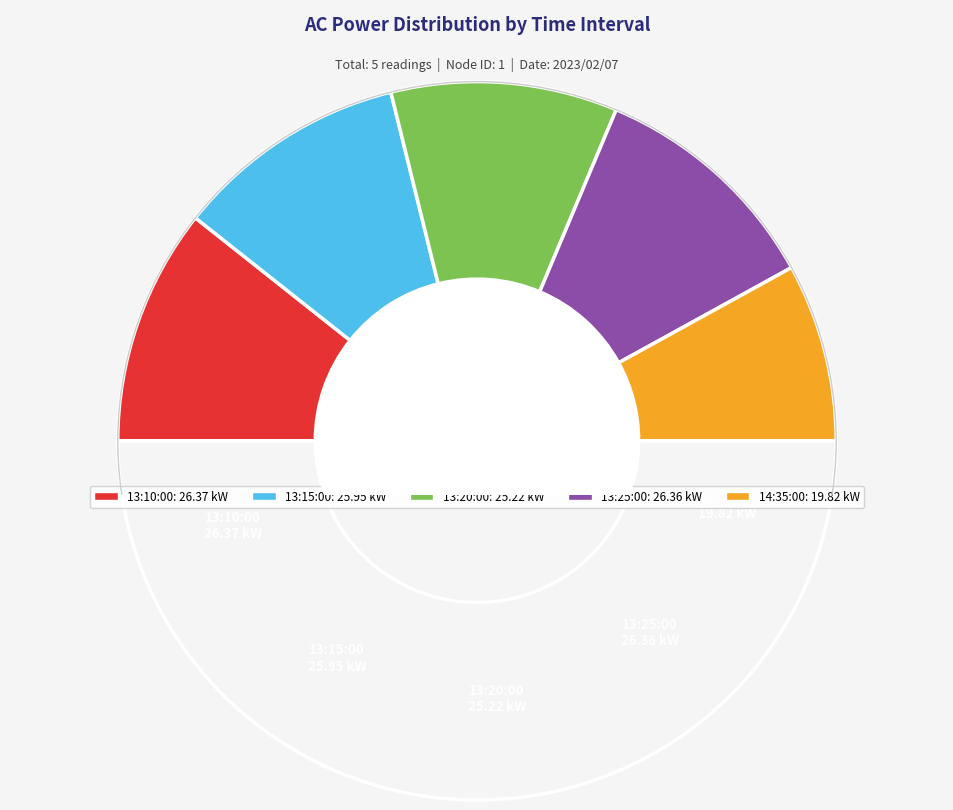

How many segments does this pie chart have?

6